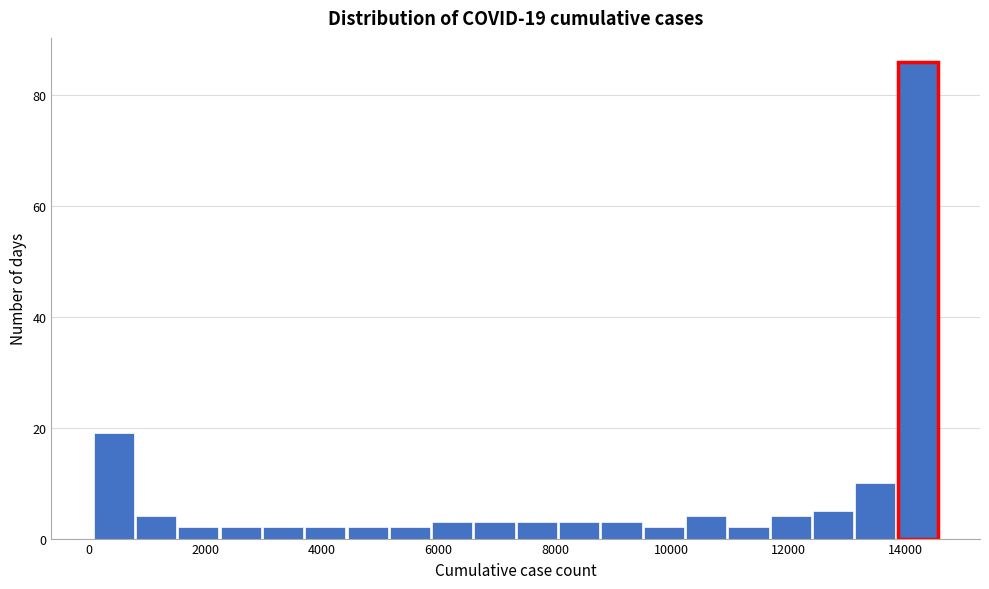

Read against the x-axis, roughly where is the centre of the tallest bar?

14200